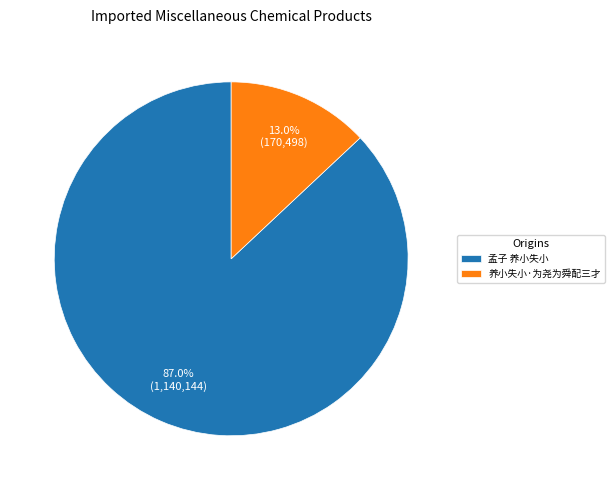

True or false: 孟子 养小失小 accounts for 87% of the total.

True